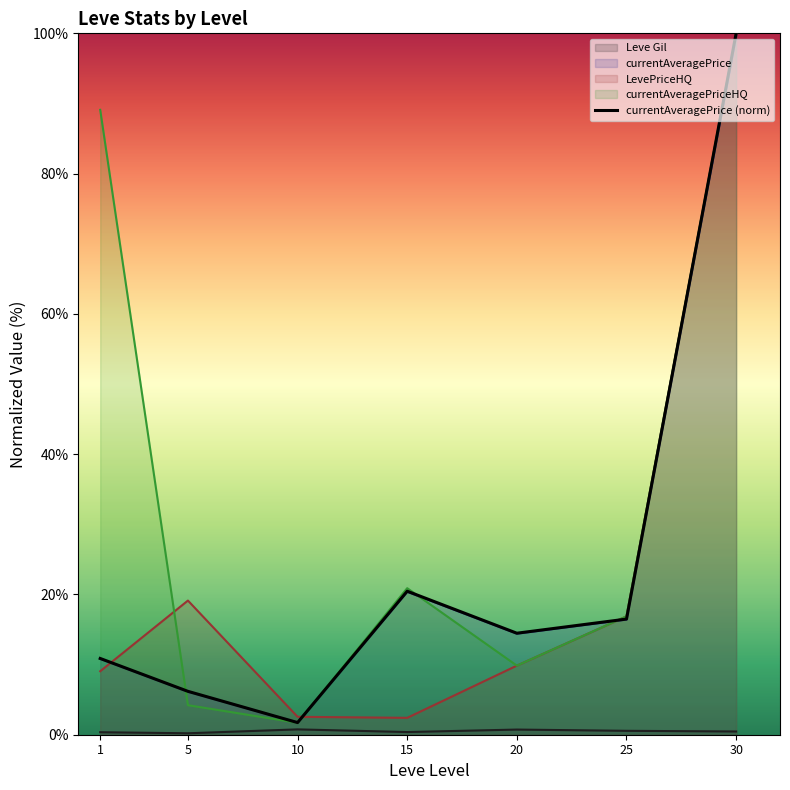

List the labels in order of value, smallest first.

10, 5, 1, 20, 25, 15, 30